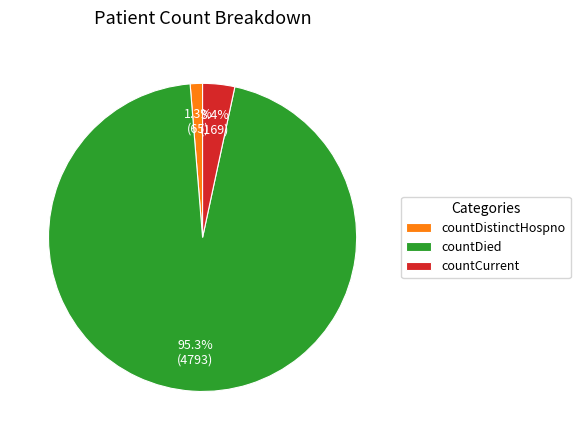

What is the total percentage of countDied and countDistinctHospno?

96.6%